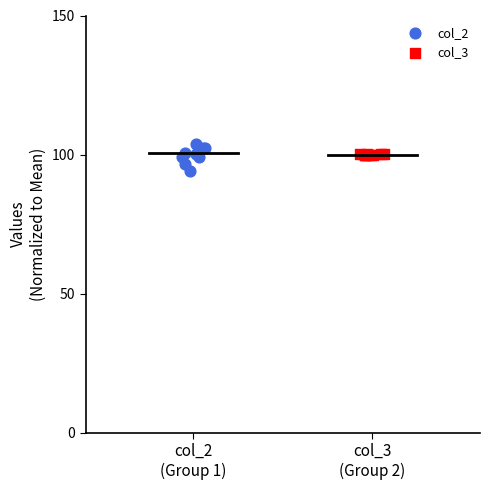

Which series has the widest spread of Y values?

col_2